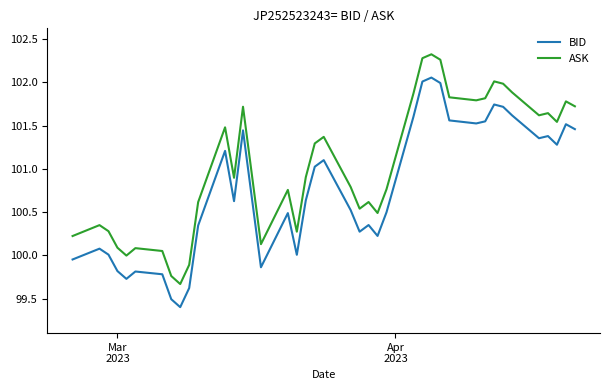

What is the difference between the maximum and minimum values in the BID series?

2.7